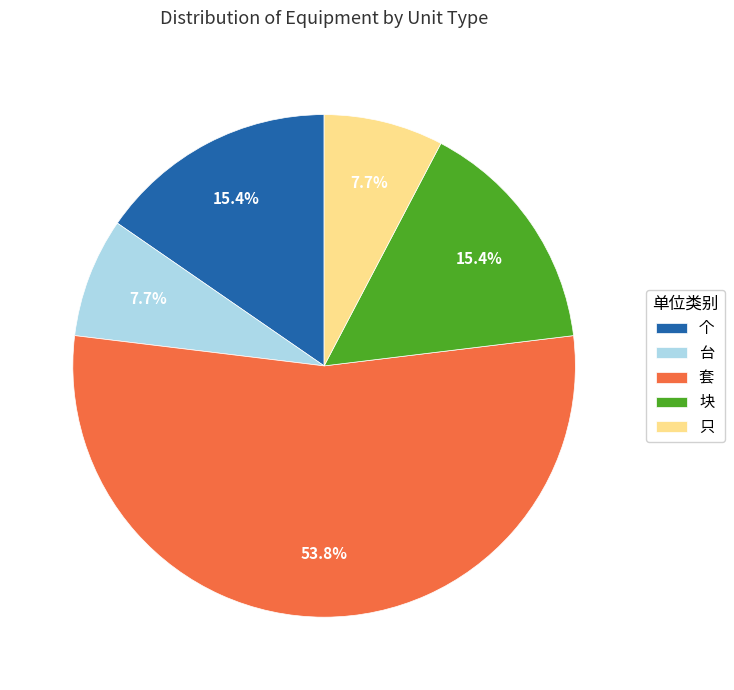

What is the ratio of the value at 个 to the value at 套?

0.3